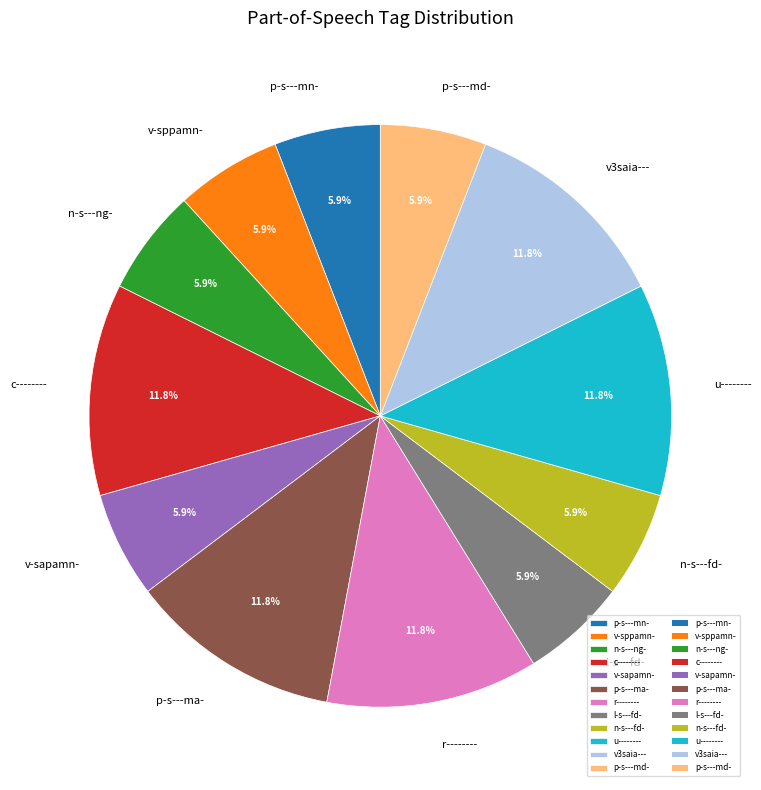

Which has a higher value, l-s---fd- or r--------?

r--------